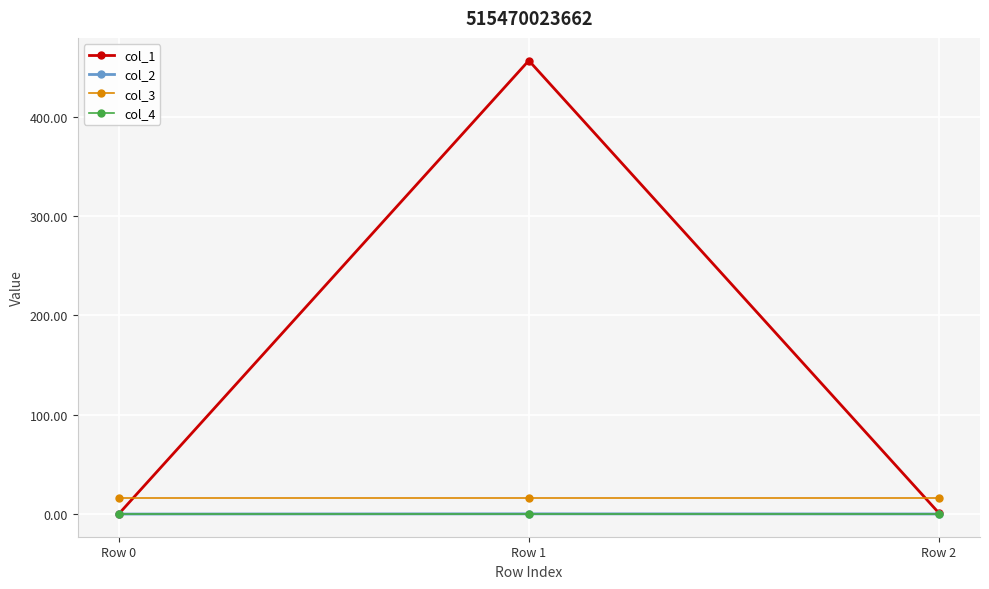

Which series has the widest spread of values?

col_1